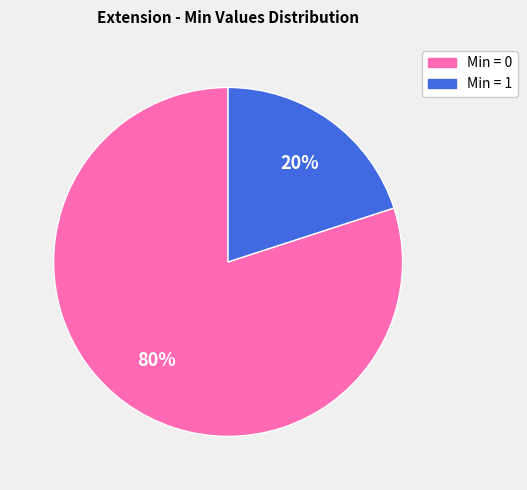

How many segments does this pie chart have?

2